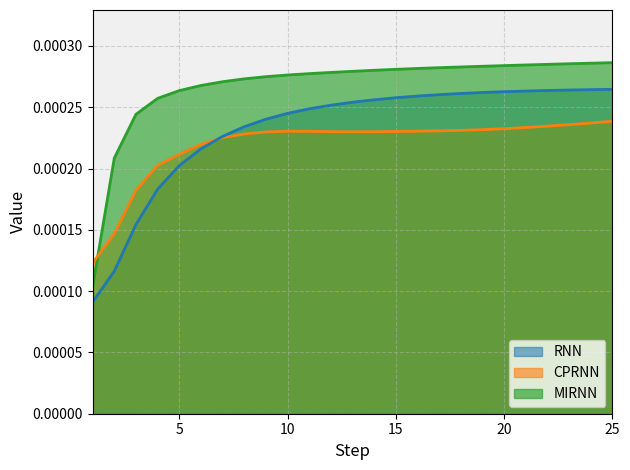

What are all the series names shown in the legend?

RNN, CPRNN, MIRNN